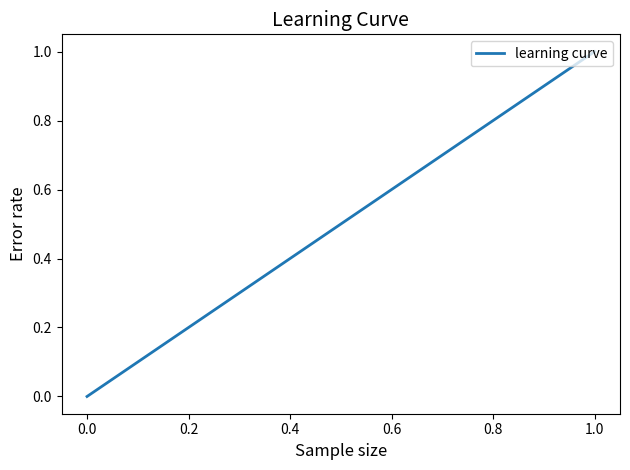

Is it true that the value at 0.2 is -1?

False